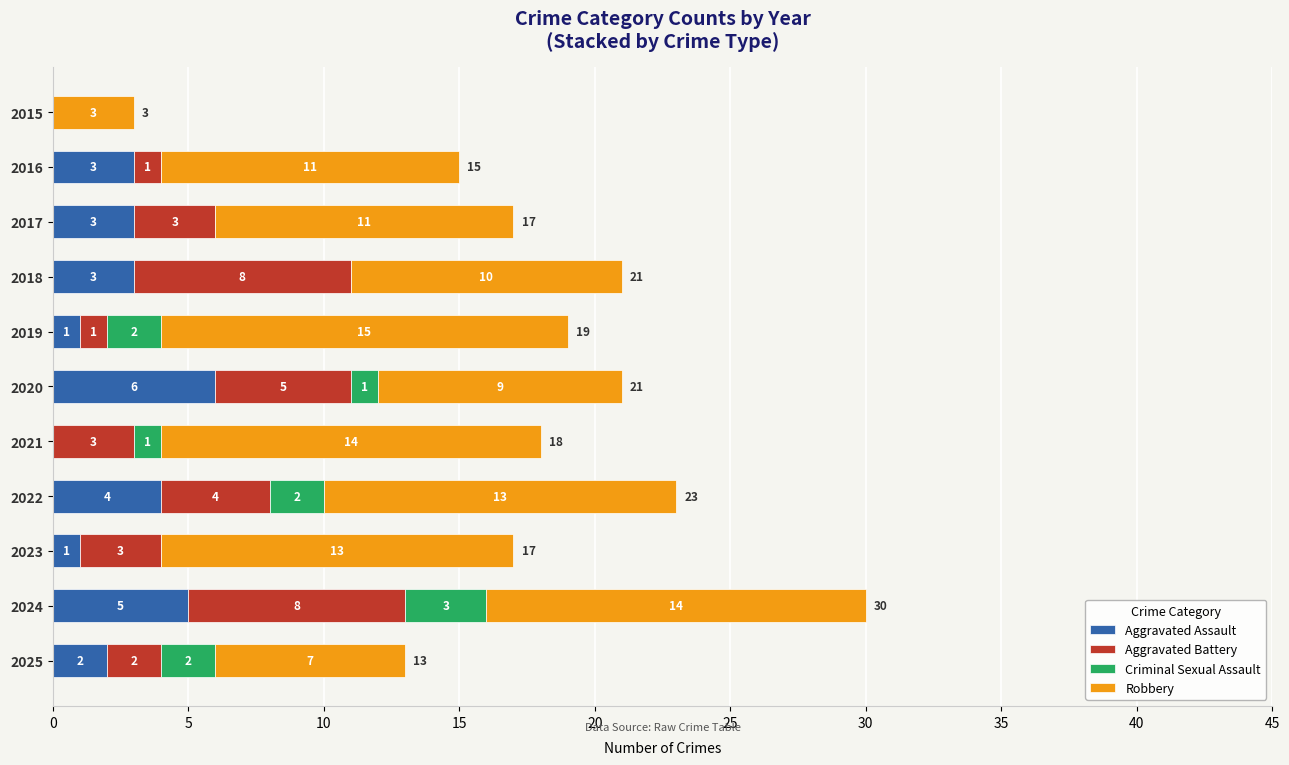

What is the maximum value for Aggravated Assault?

6